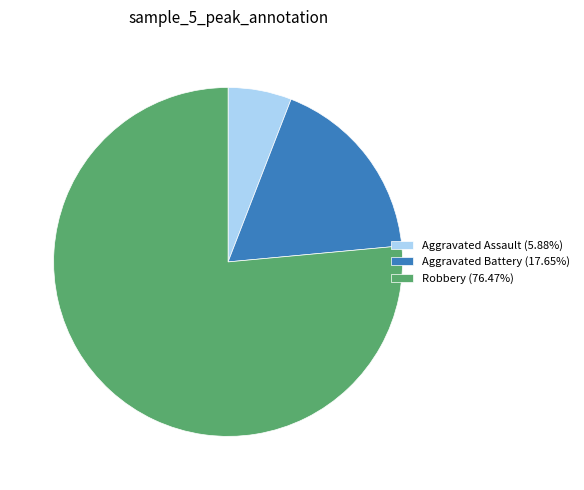

Which slice is the smallest?

Aggravated Assault